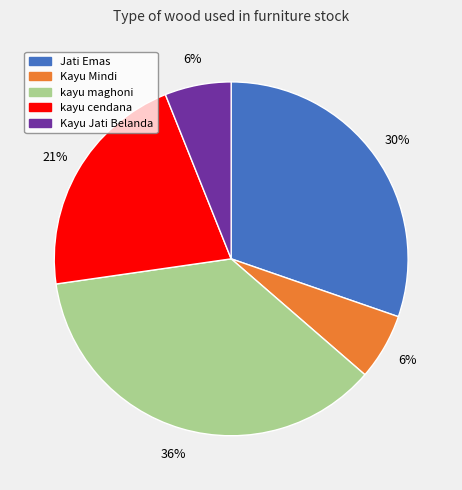

True or false: Kayu Jati Belanda accounts for 6% of the total.

True